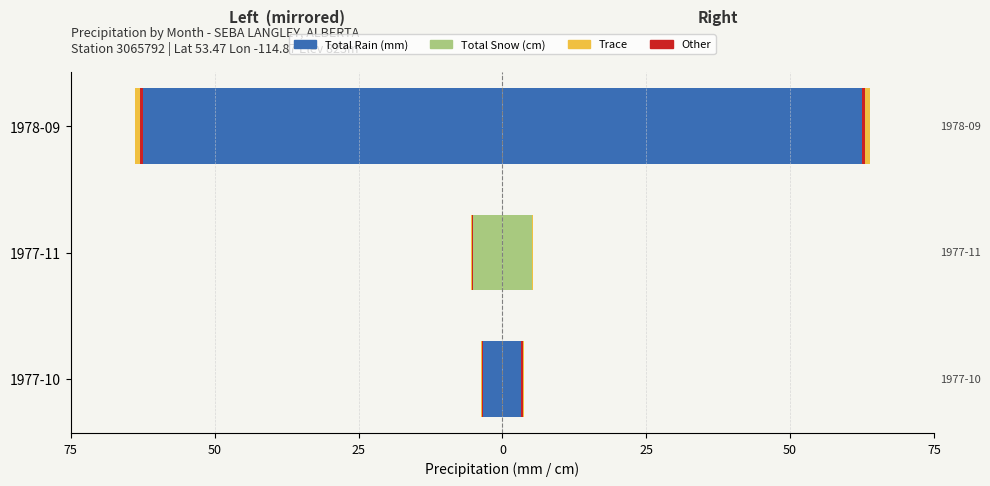

Which series changed the most between 1977-10 and 1977-11?

Total Snow (cm) Male